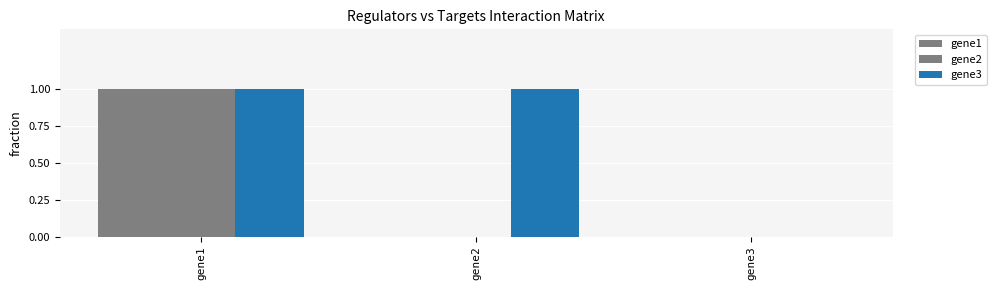

How many groups of bars are there?

3